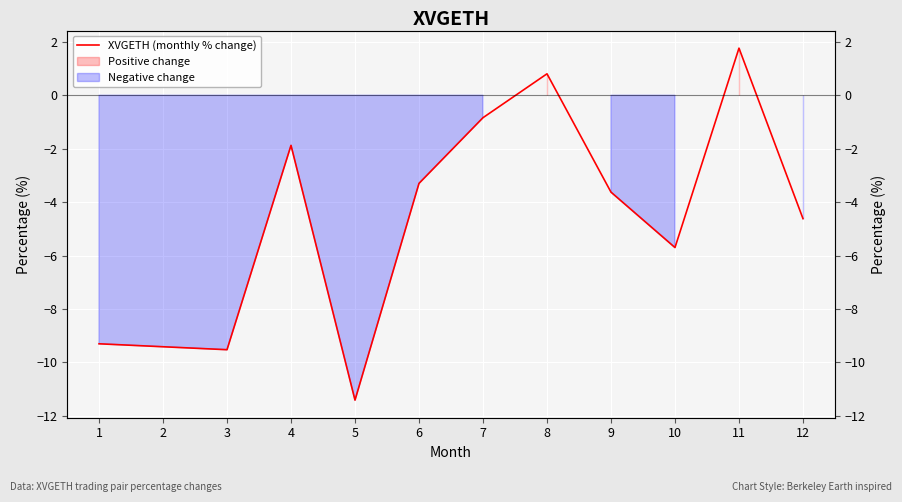

How many positive values are there?

2